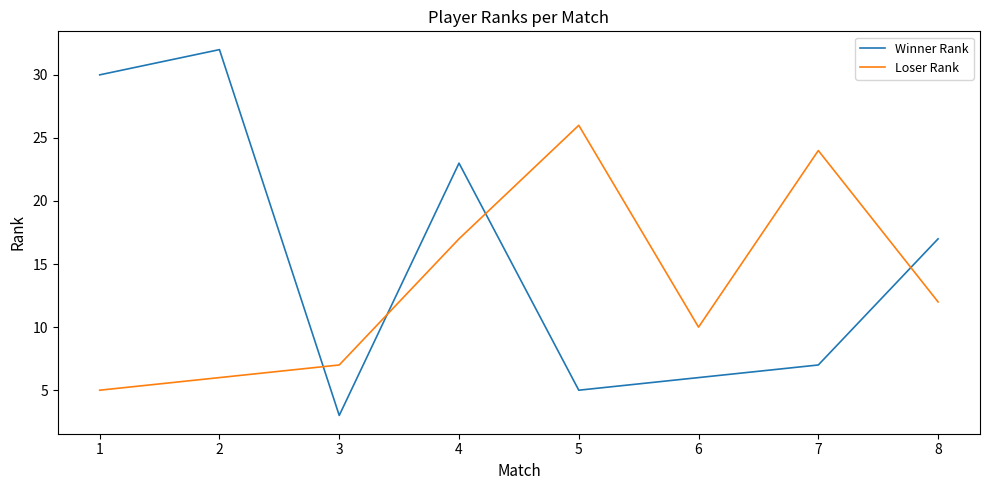

What are all the series names shown in the legend?

Winner Rank, Loser Rank